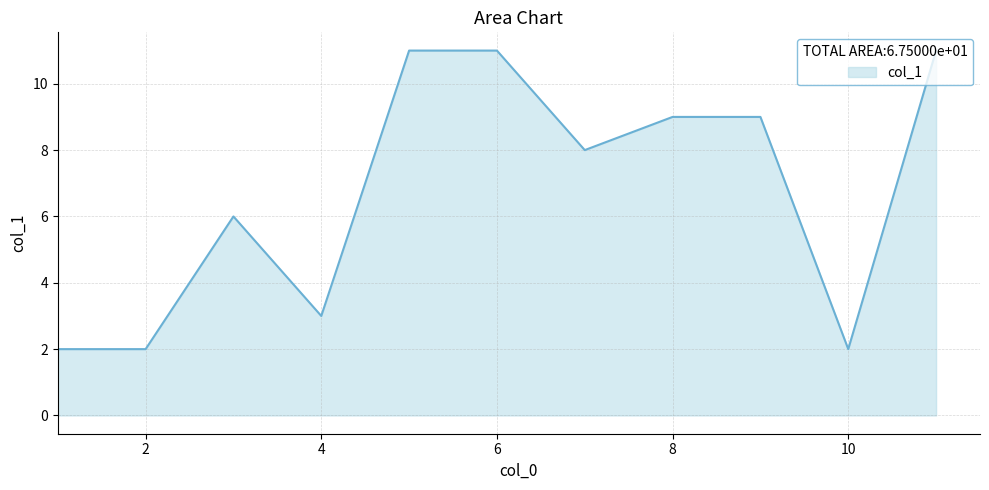

What is the maximum value shown in the chart?

11